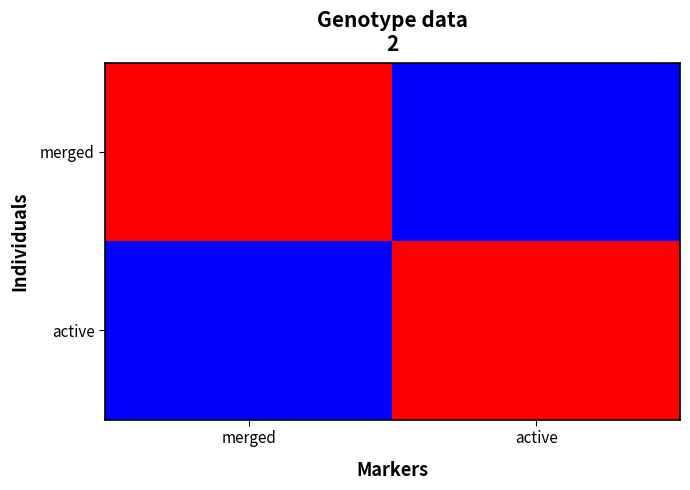

Which series changed the most between merged and active?

merged